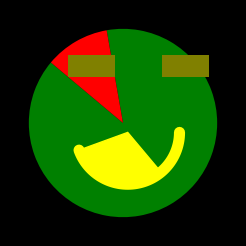

What percentage is the 22 slice, to the nearest percent?

89%